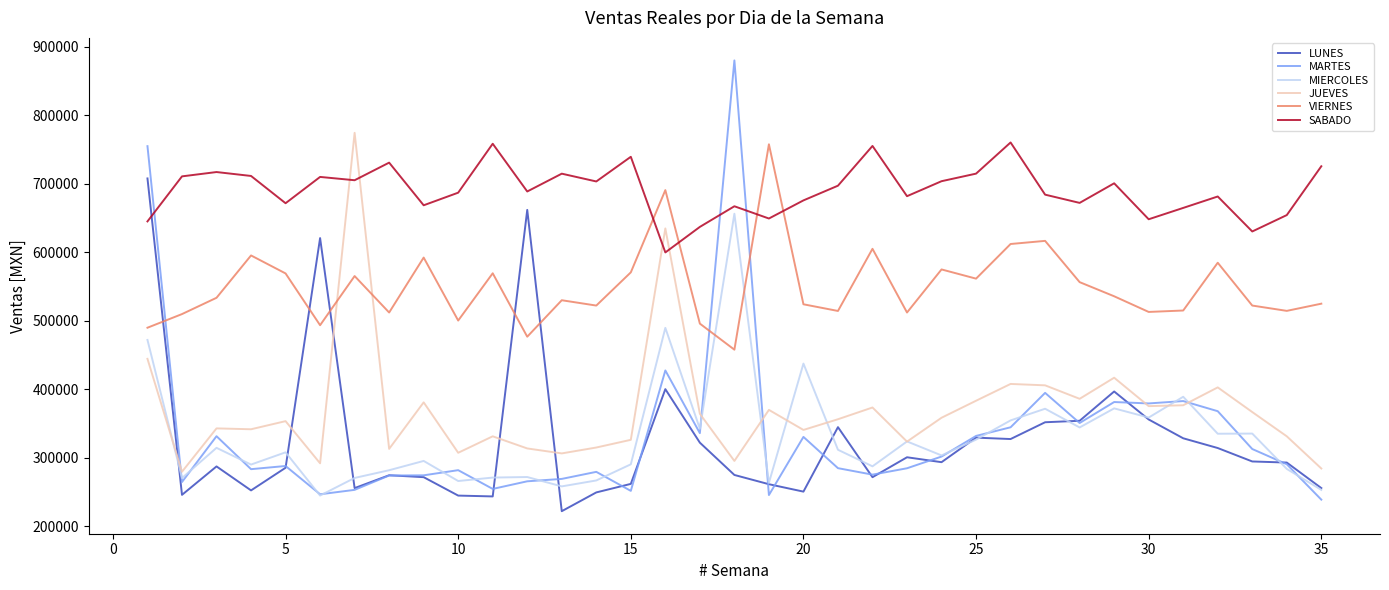

Which series has the widest spread of values?

MARTES